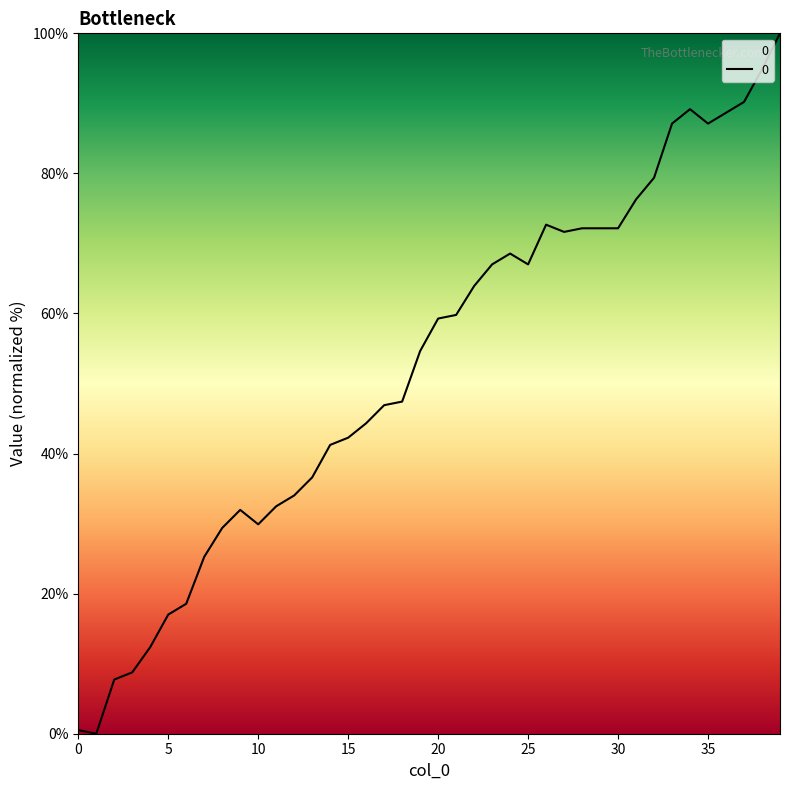

What is the difference between the maximum and minimum values?

100.0